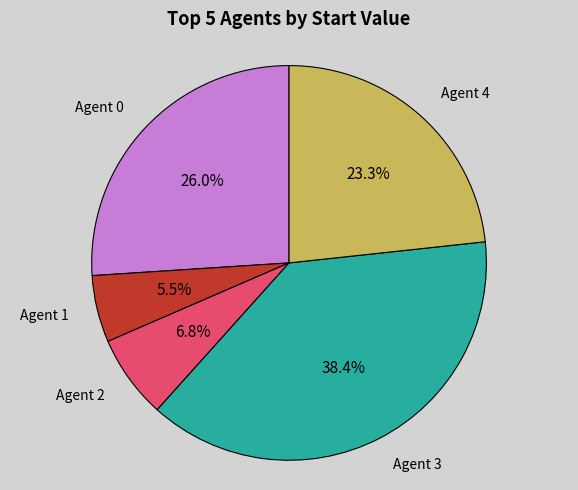

Is there a majority slice in this chart?

No